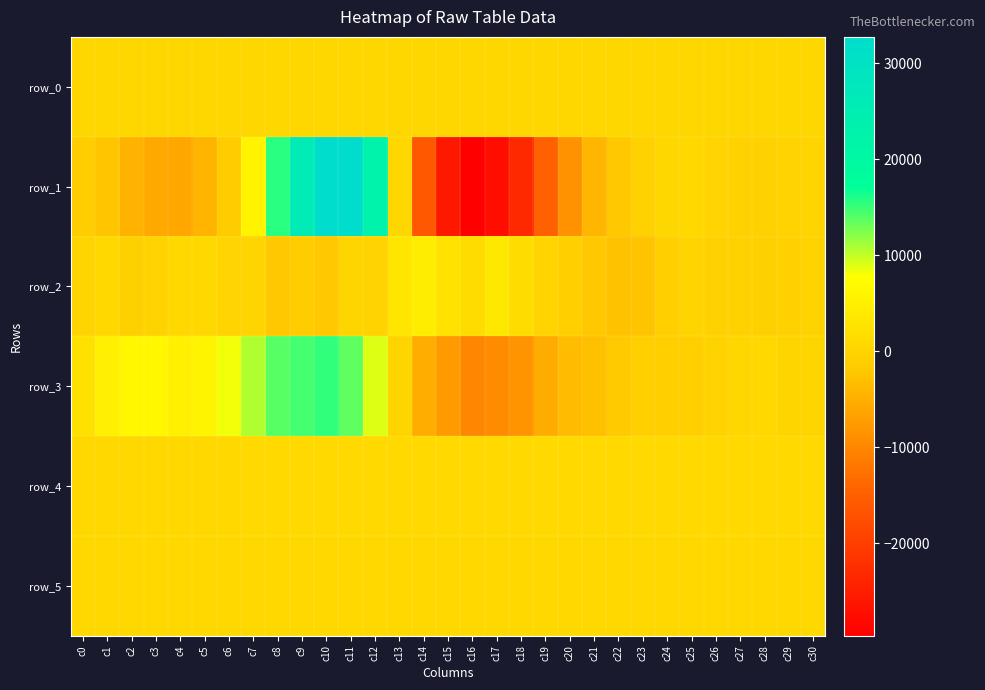

What is the difference between the maximum and minimum values in the row_1 series?

62408.0